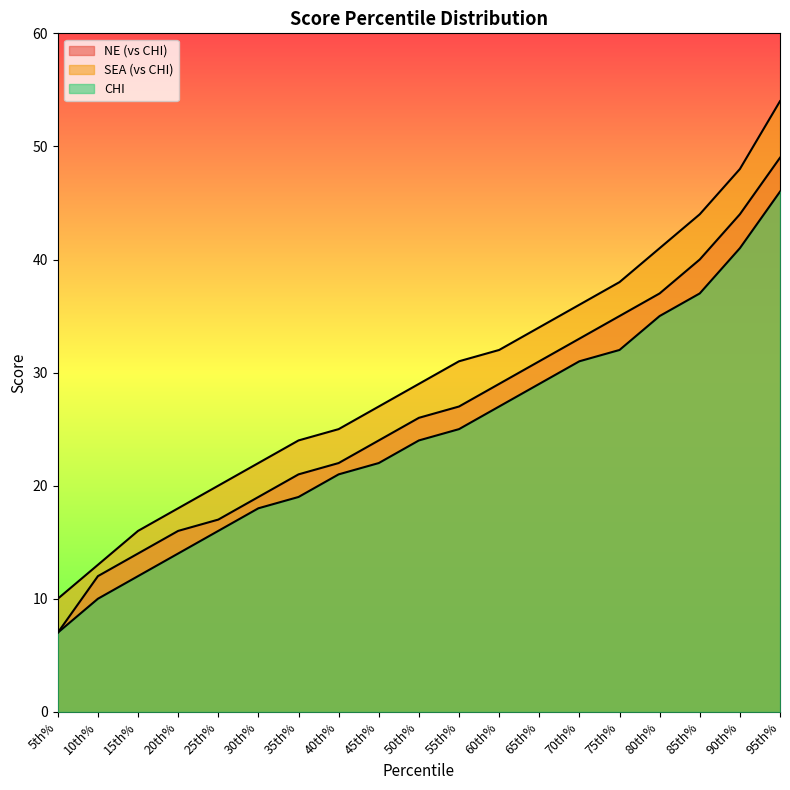

How many lines are shown in the chart?

3